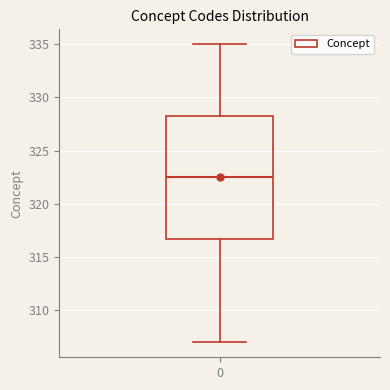

Read this box plot against the y-axis: the position of the median line, the range covered by the box, and the ends of both whiskers. The values are not printed on the chart, so give them approximately, as read against the axis.

median 322.5, box 317.0 to 328.5, whiskers 307.0 to 335.0